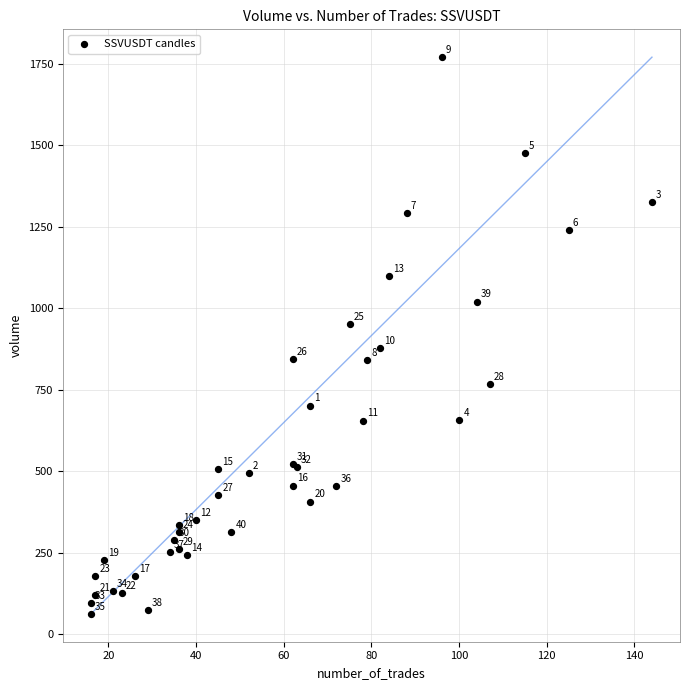

What Y value in the scatter plot is closest to 916?

952.6